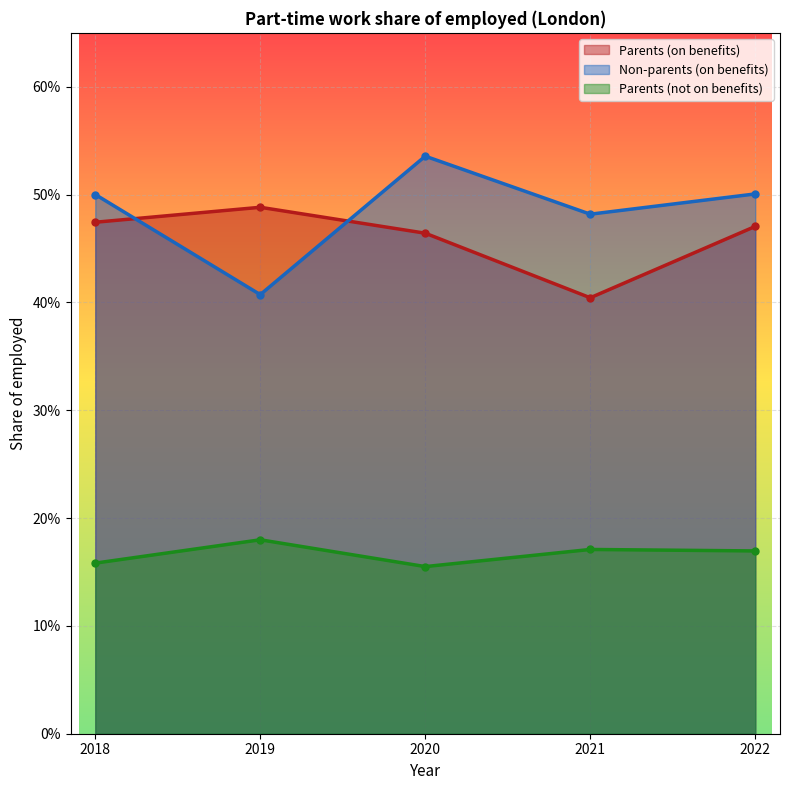

True or false: Parents (not on benefits) and Non-parents (on benefits) intersect in this chart.

False